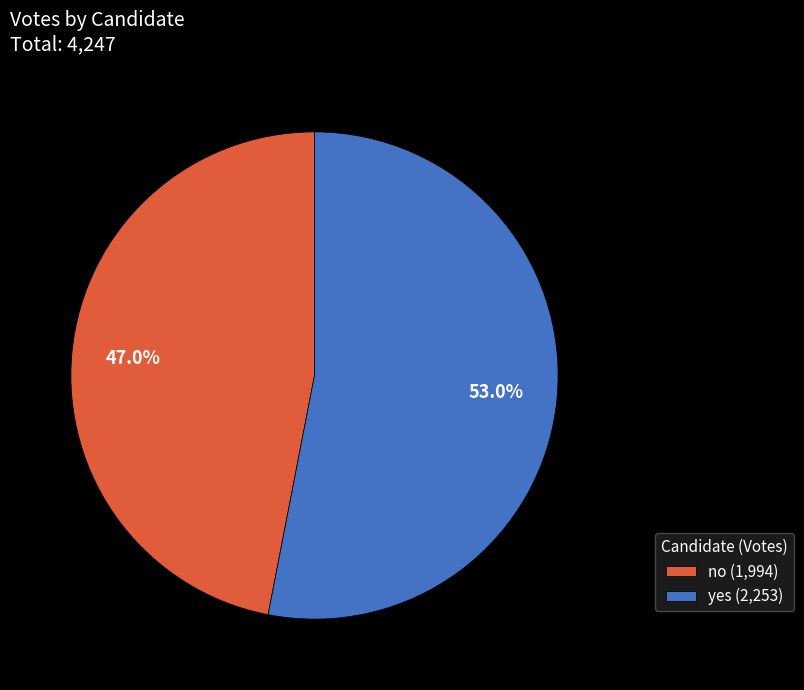

Rank the categories by value from highest to lowest.

yes, no